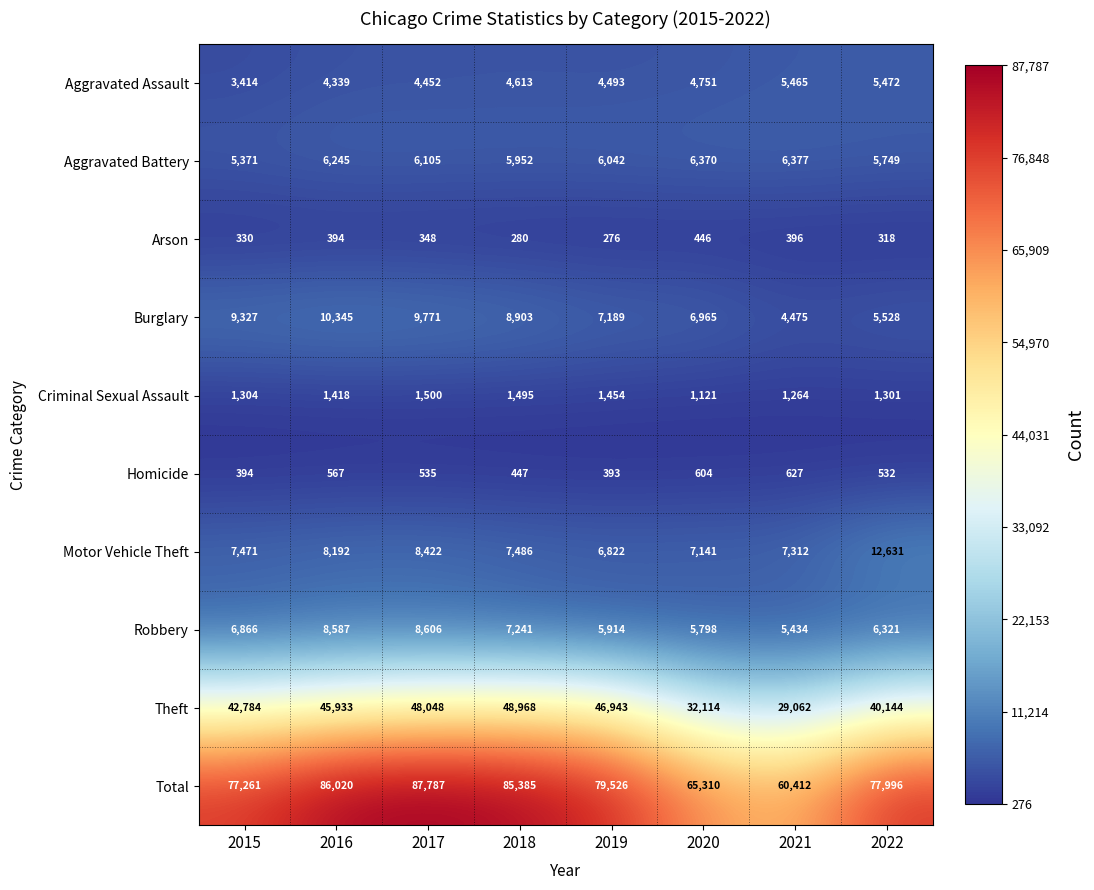

Which series changed the most between 2016 and 2019?

Total